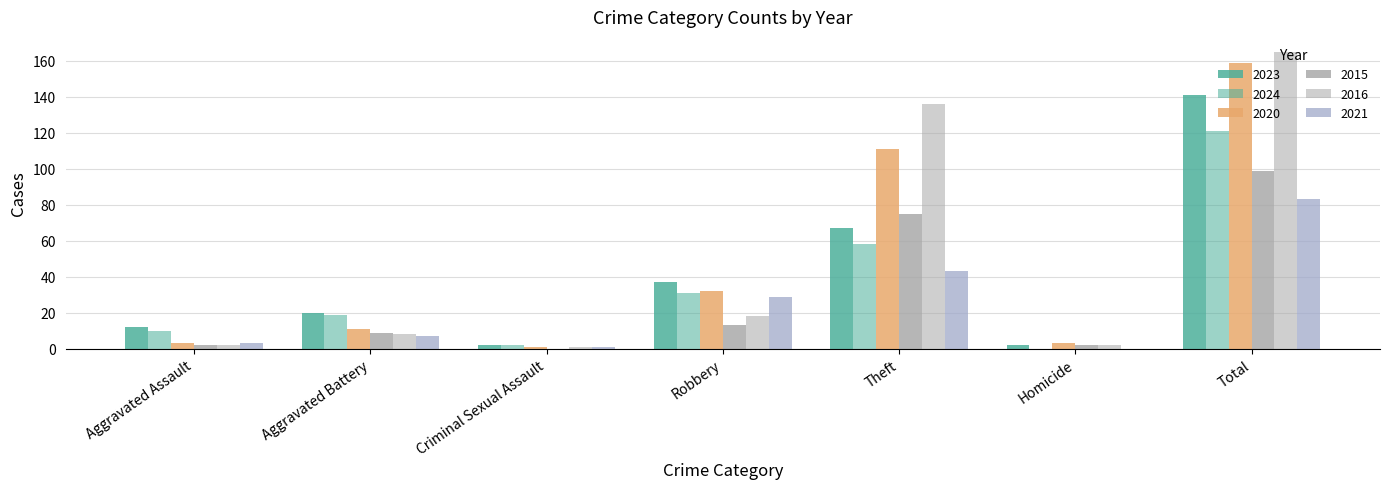

How many data points does each series have?

7